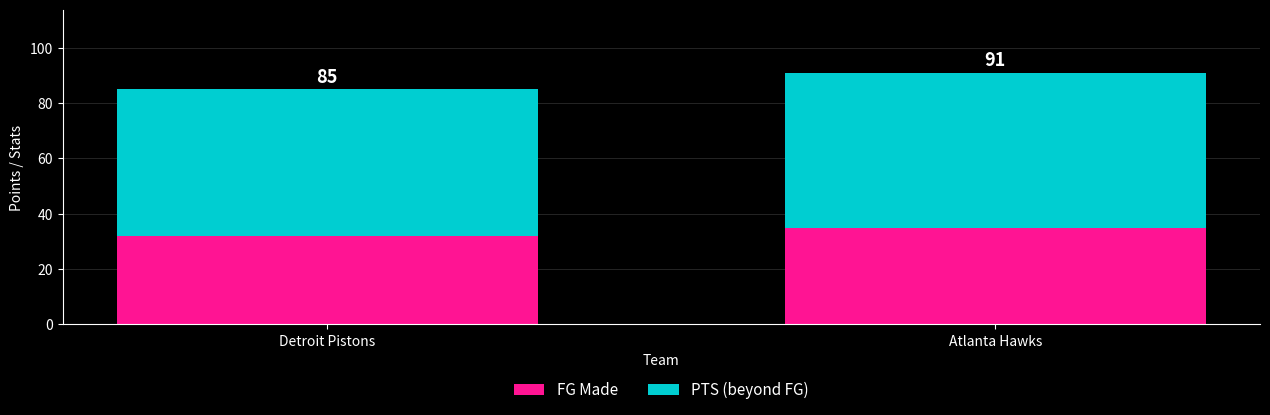

Does the chart contain stacked bars?

Yes